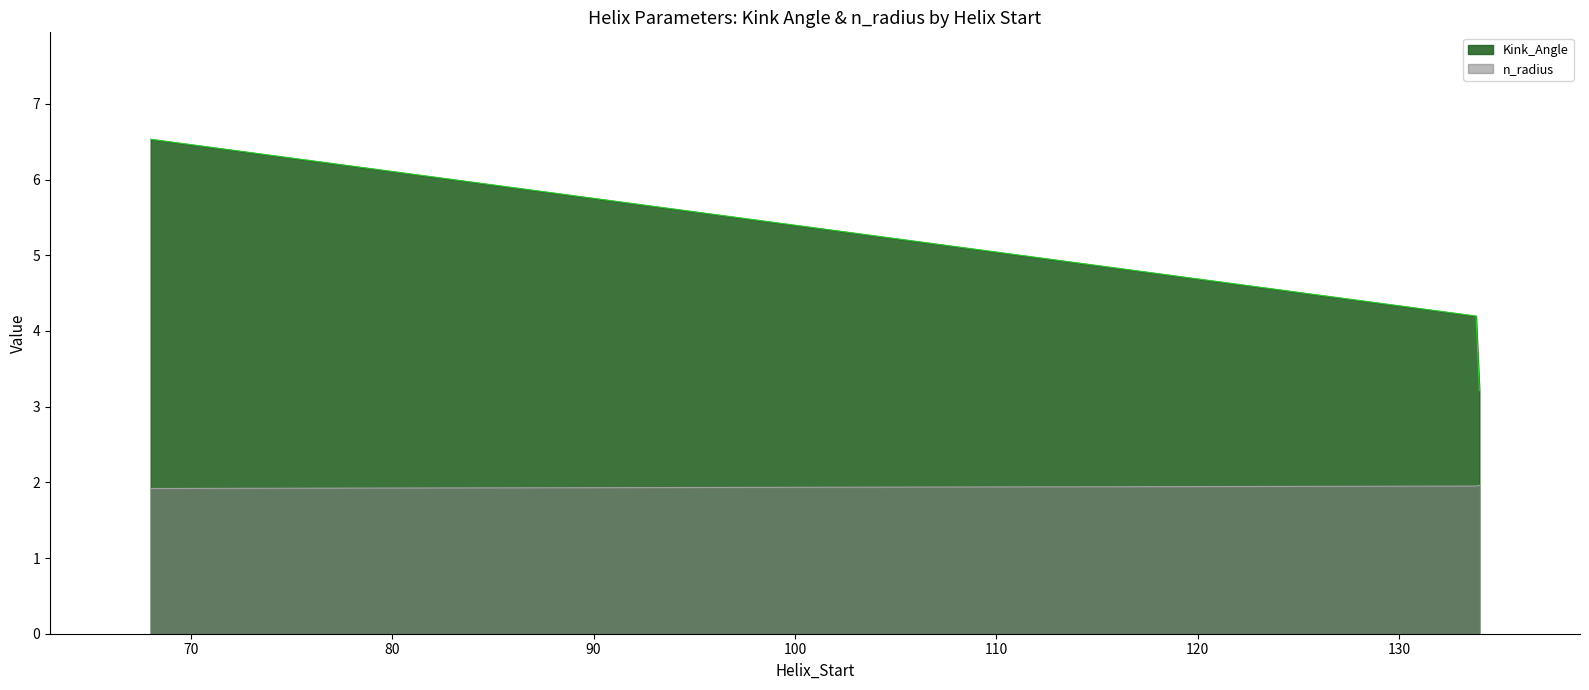

What is the sum of the n_radius values at 68 and 68?

3.8